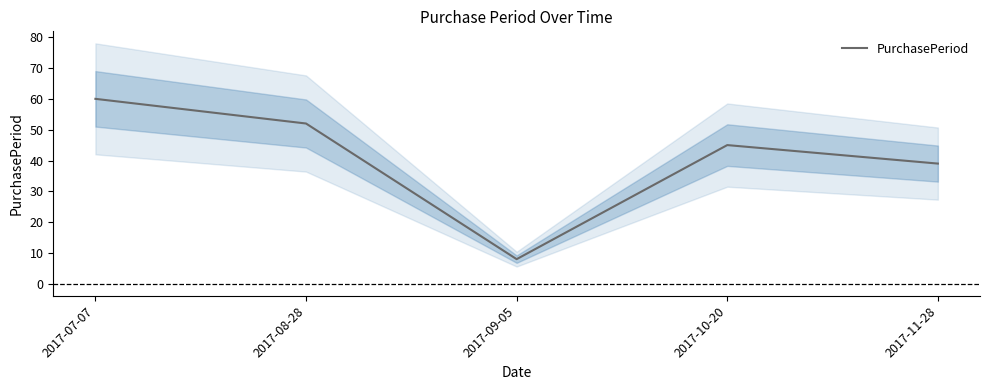

What is the smallest value displayed?

8